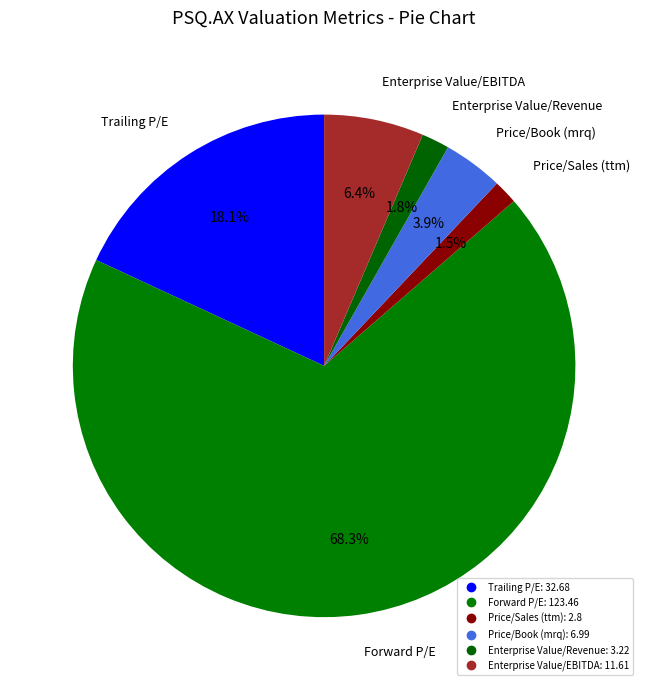

How many slices are in this pie chart?

6